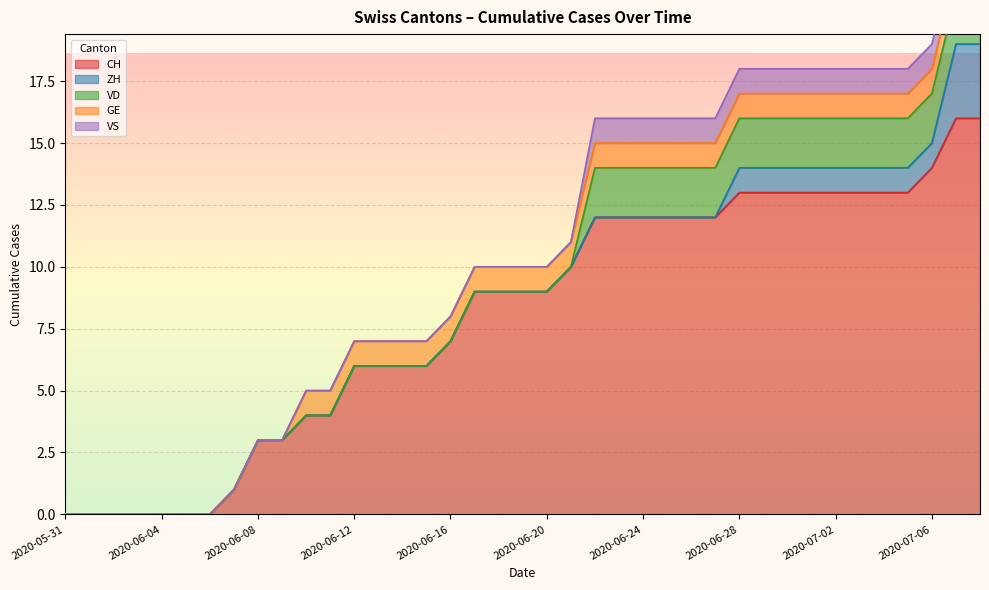

List the labels in order of GE value, largest first.

2020-06-10, 2020-06-11, 2020-06-12, 2020-06-13, 2020-06-14, 2020-06-15, 2020-06-16, 2020-06-17, 2020-06-18, 2020-06-19, 2020-06-20, 2020-06-21, 2020-06-22, 2020-06-23, 2020-06-24, 2020-06-25, 2020-06-26, 2020-06-27, 2020-06-28, 2020-06-29, 2020-06-30, 2020-07-01, 2020-07-02, 2020-07-03, 2020-07-04, 2020-07-05, 2020-07-06, 2020-07-07, 2020-07-08, 2020-05-31, 2020-06-01, 2020-06-02, 2020-06-03, 2020-06-04, 2020-06-05, 2020-06-06, 2020-06-07, 2020-06-08, 2020-06-09